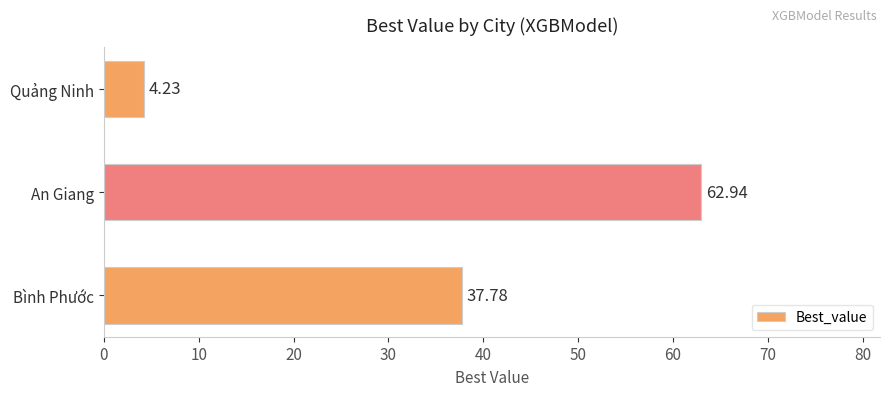

What is the difference between the values at Quảng Ninh and Bình Phước?

33.5